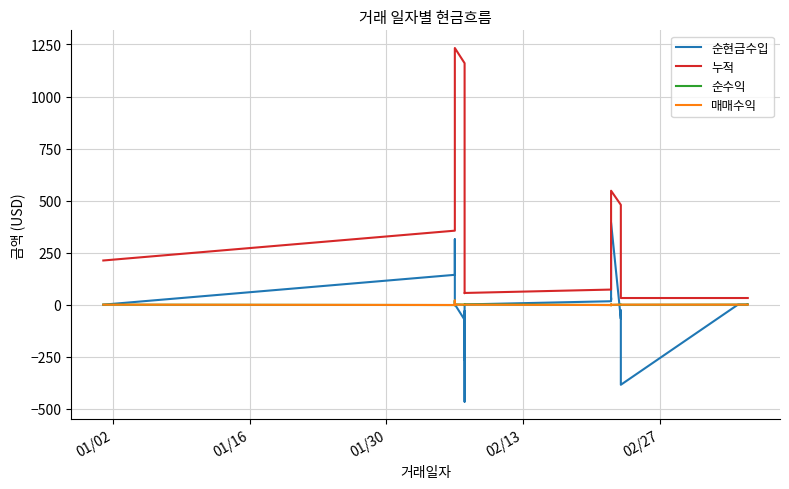

What are all the series names shown in the legend?

순현금수입, 누적, 순수익, 매매수익